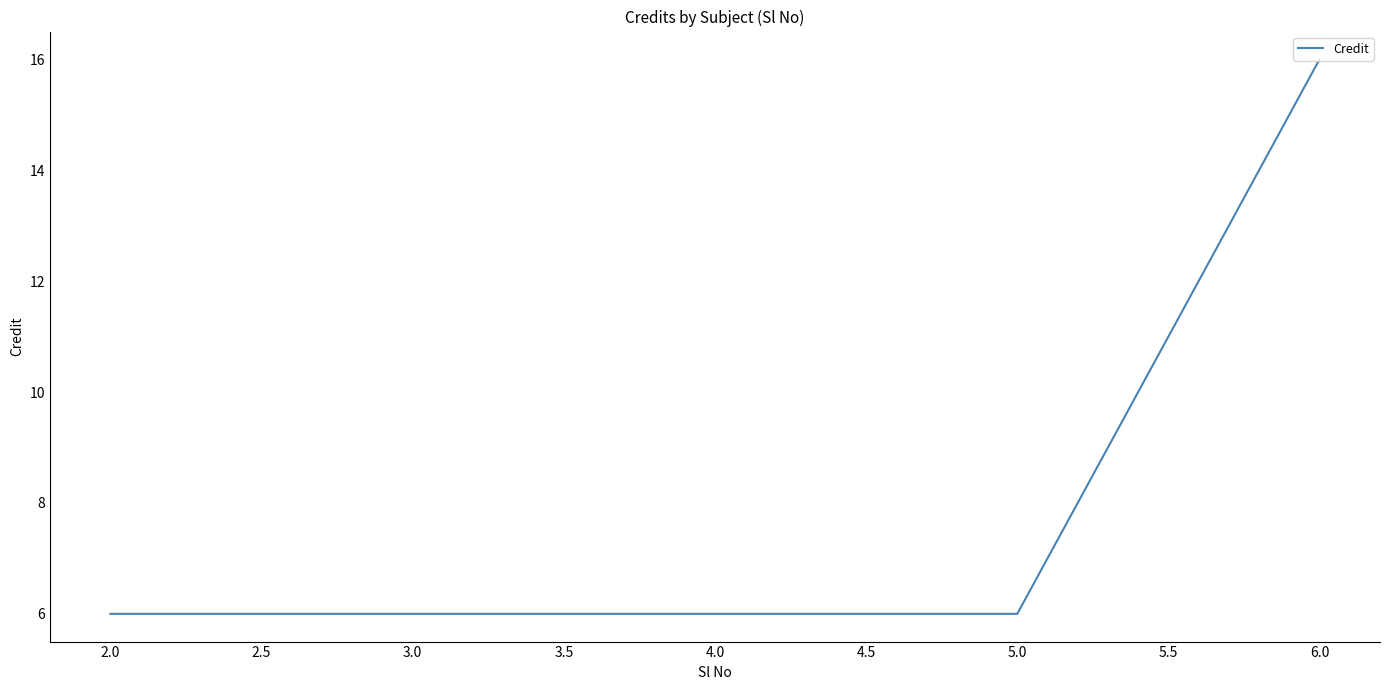

Reading right to left, what are all the values shown in this chart?

16	6	6	6	6